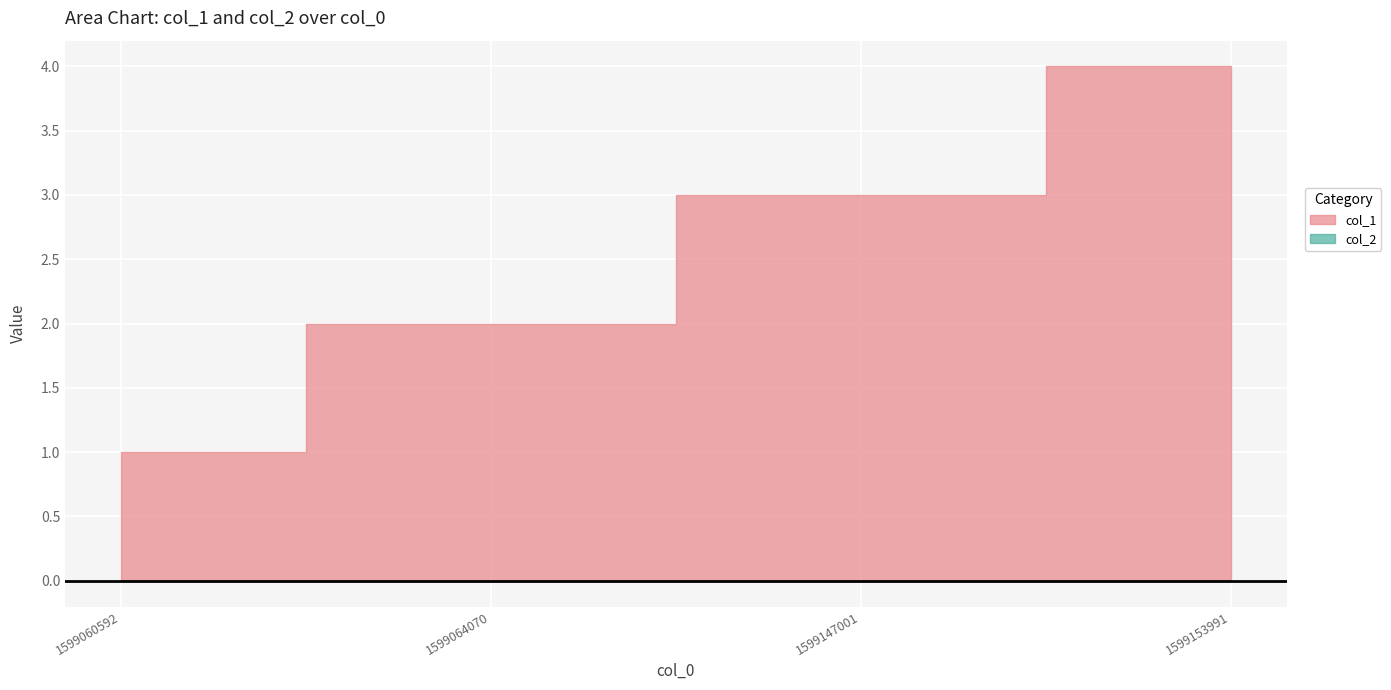

What is the sum of all col_1 values?

10